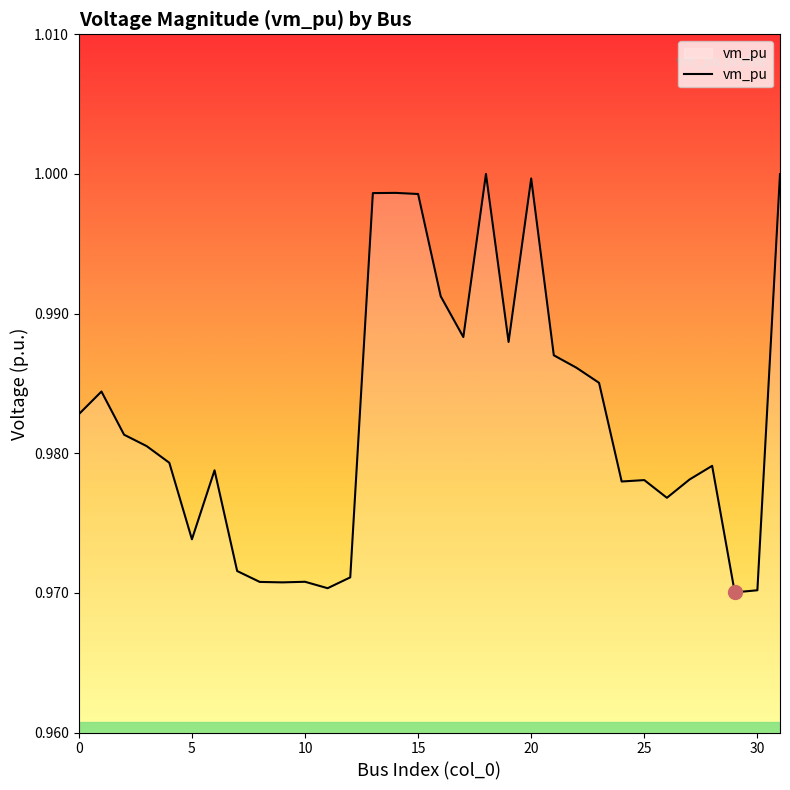

How many interior local valleys (lower than both neighbors) does the data have?

8